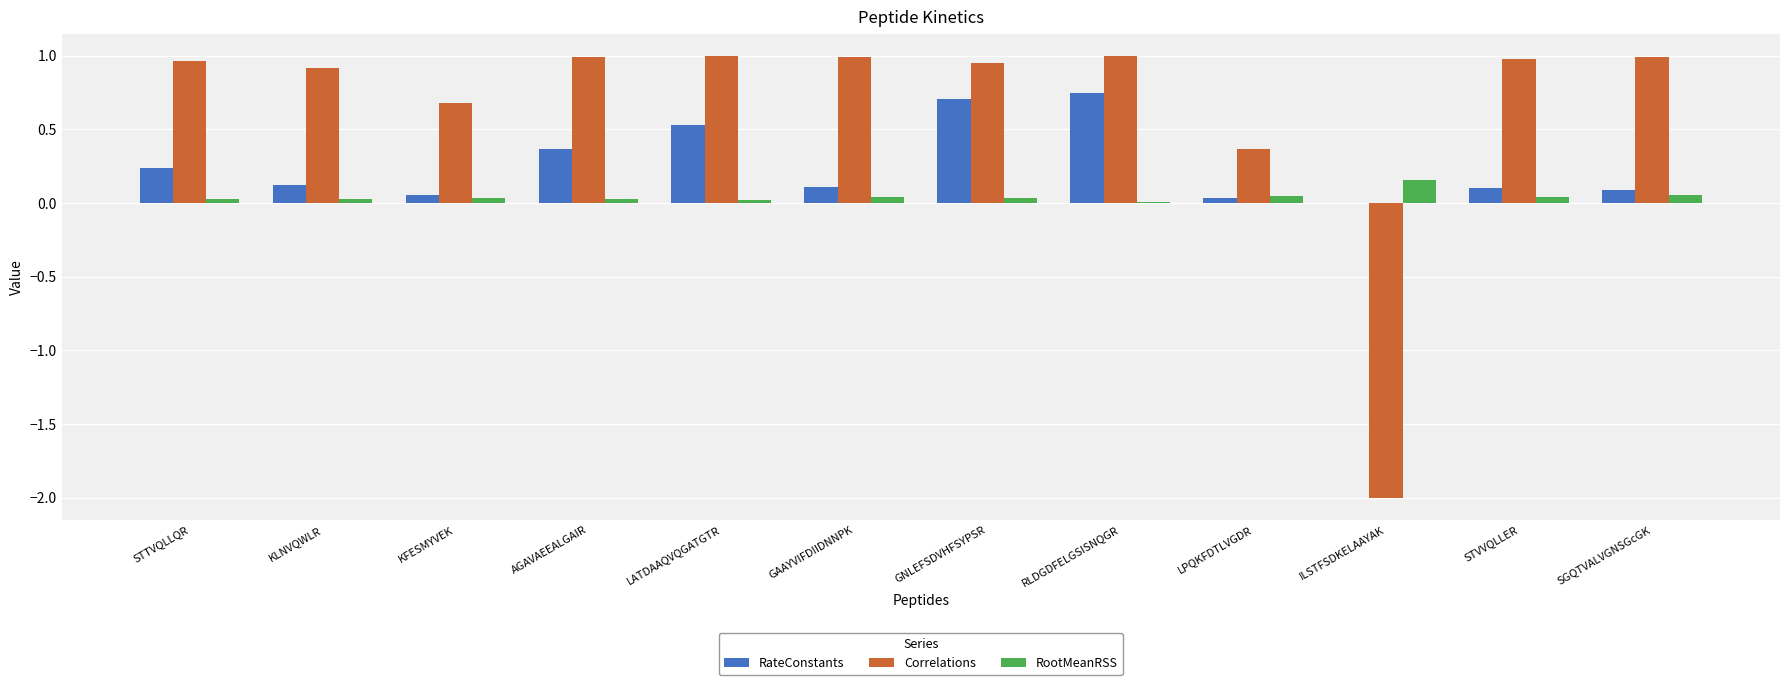

Which series changed the most between GNLEFSDVHFSYPSR and LPQKFDTLVGDR?

RateConstants